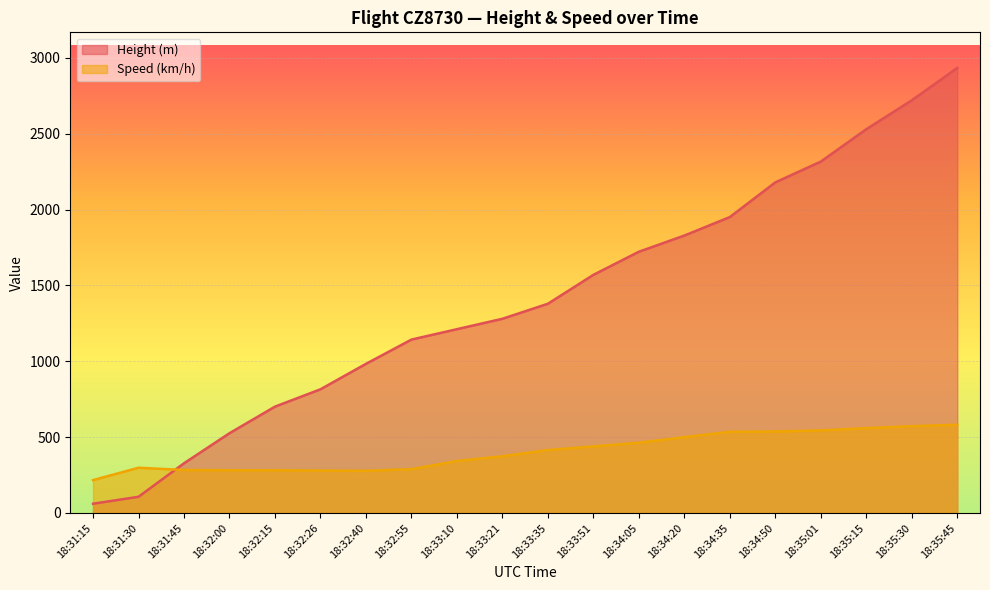

What is the value of the Speed (km/h) point at the 15th from the left?

535.2